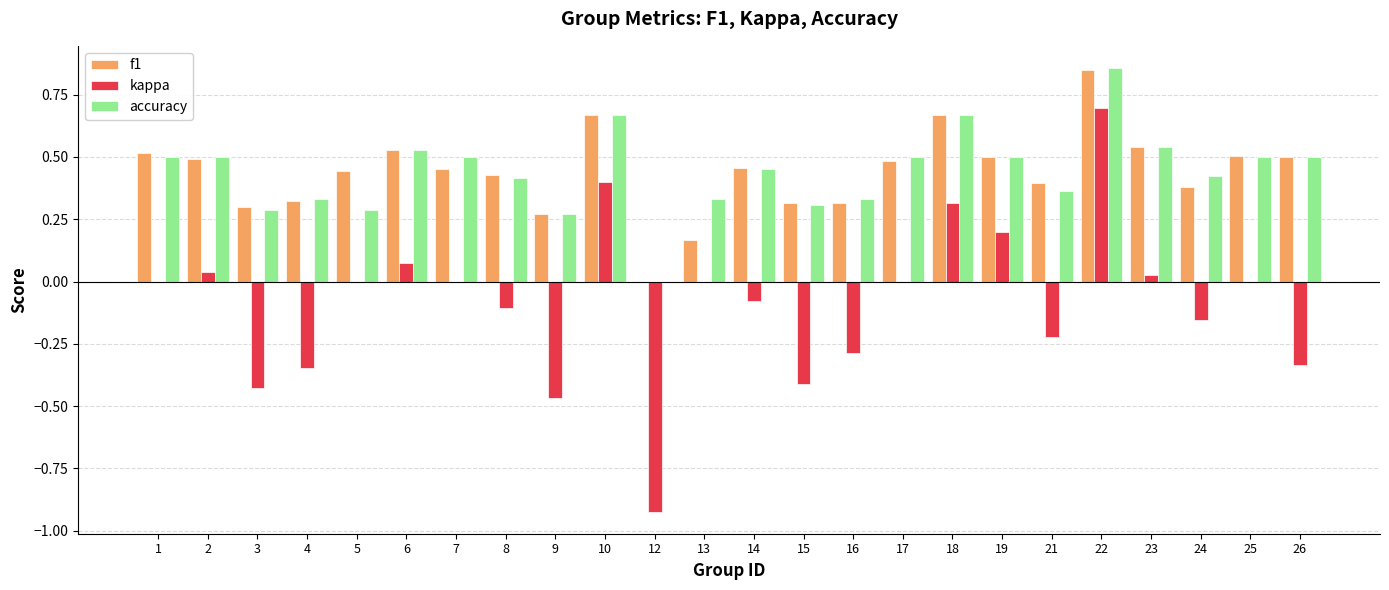

What is the total value across all series at 14?

0.8